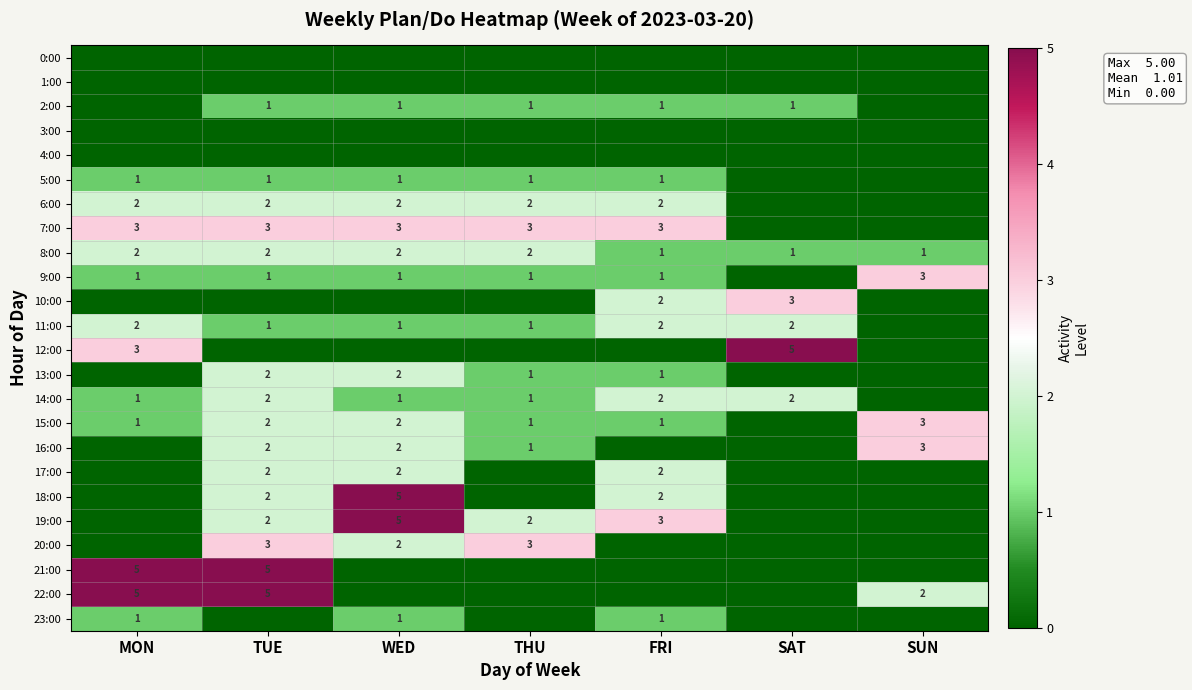

Is it true that 14:00 equals 3 at TUE?

False